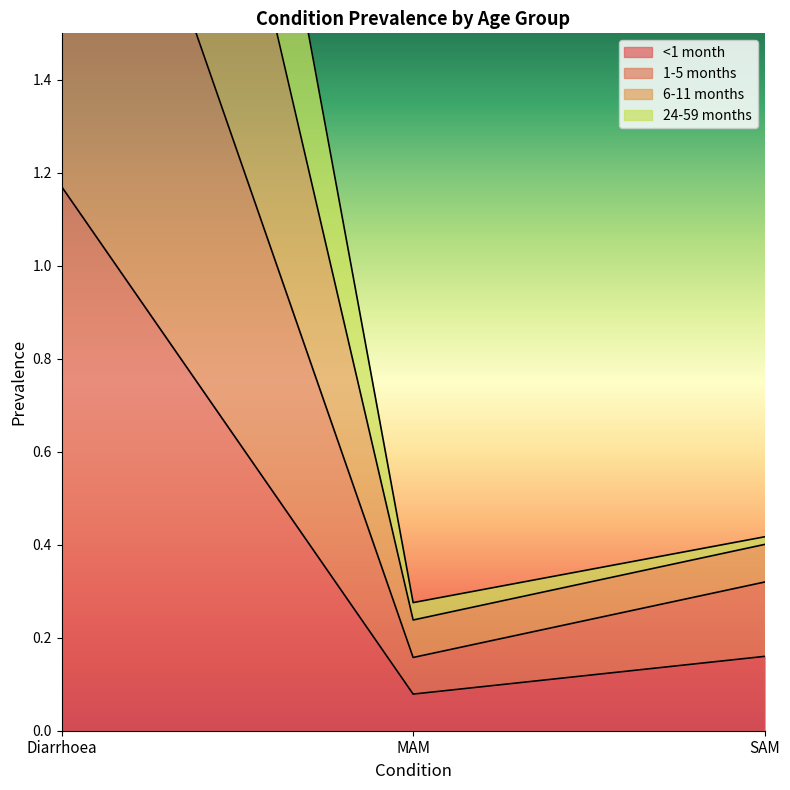

Where is <1 month nearest to the value 0?

MAM